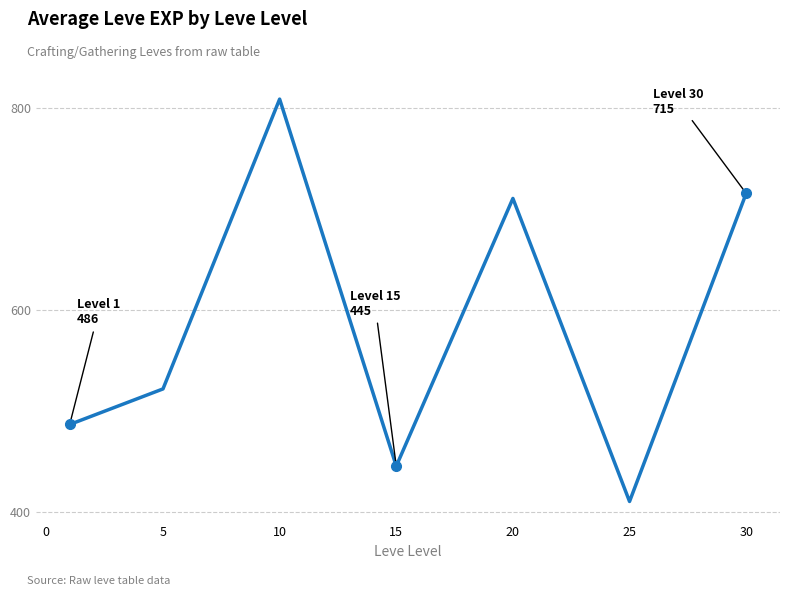

What is the difference between the maximum and second lowest values?

363.3